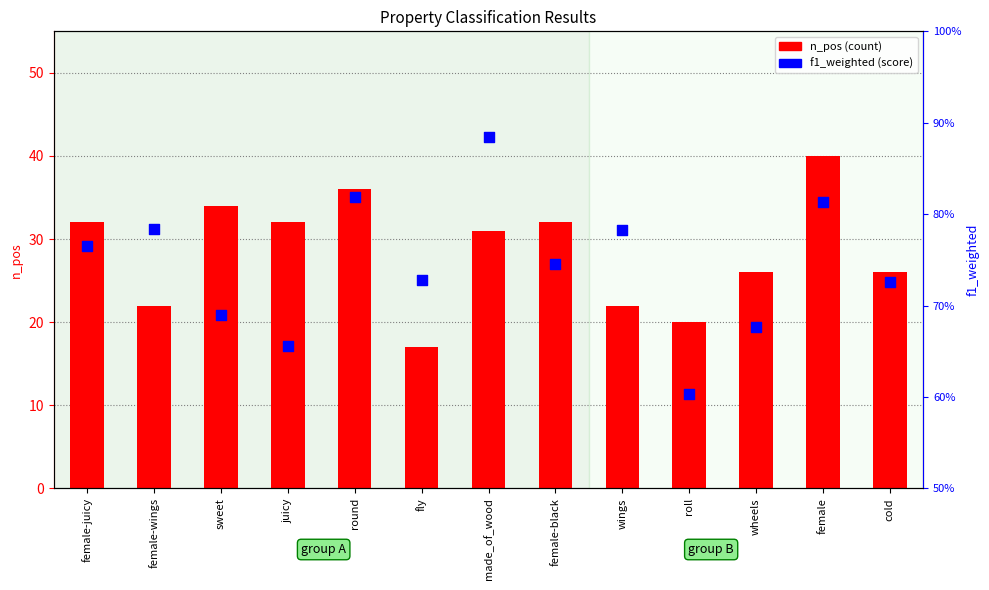

What are all the series names shown in the legend?

n_pos, f1_weighted